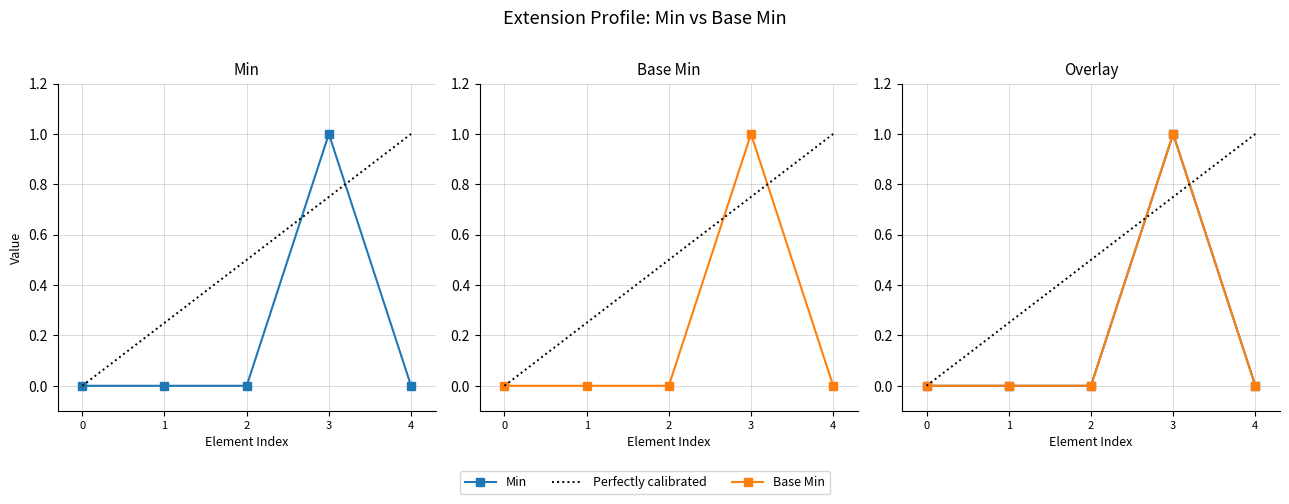

What is the sum of all Min values?

1.0